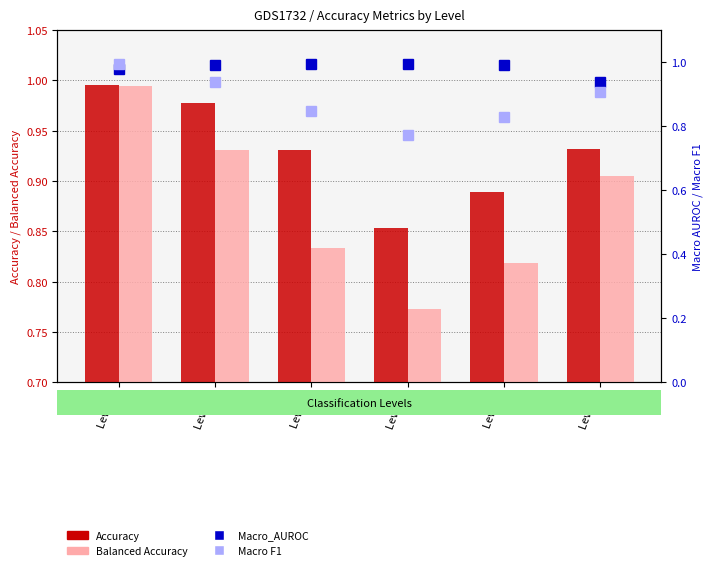

Count the number of categories in the chart.

6